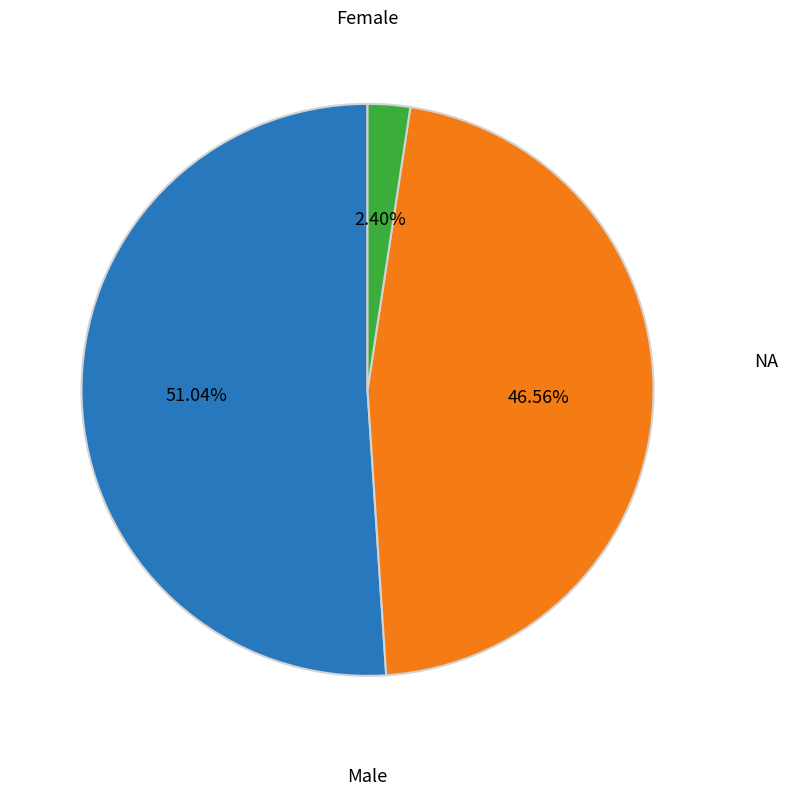

How many segments does this pie chart have?

3